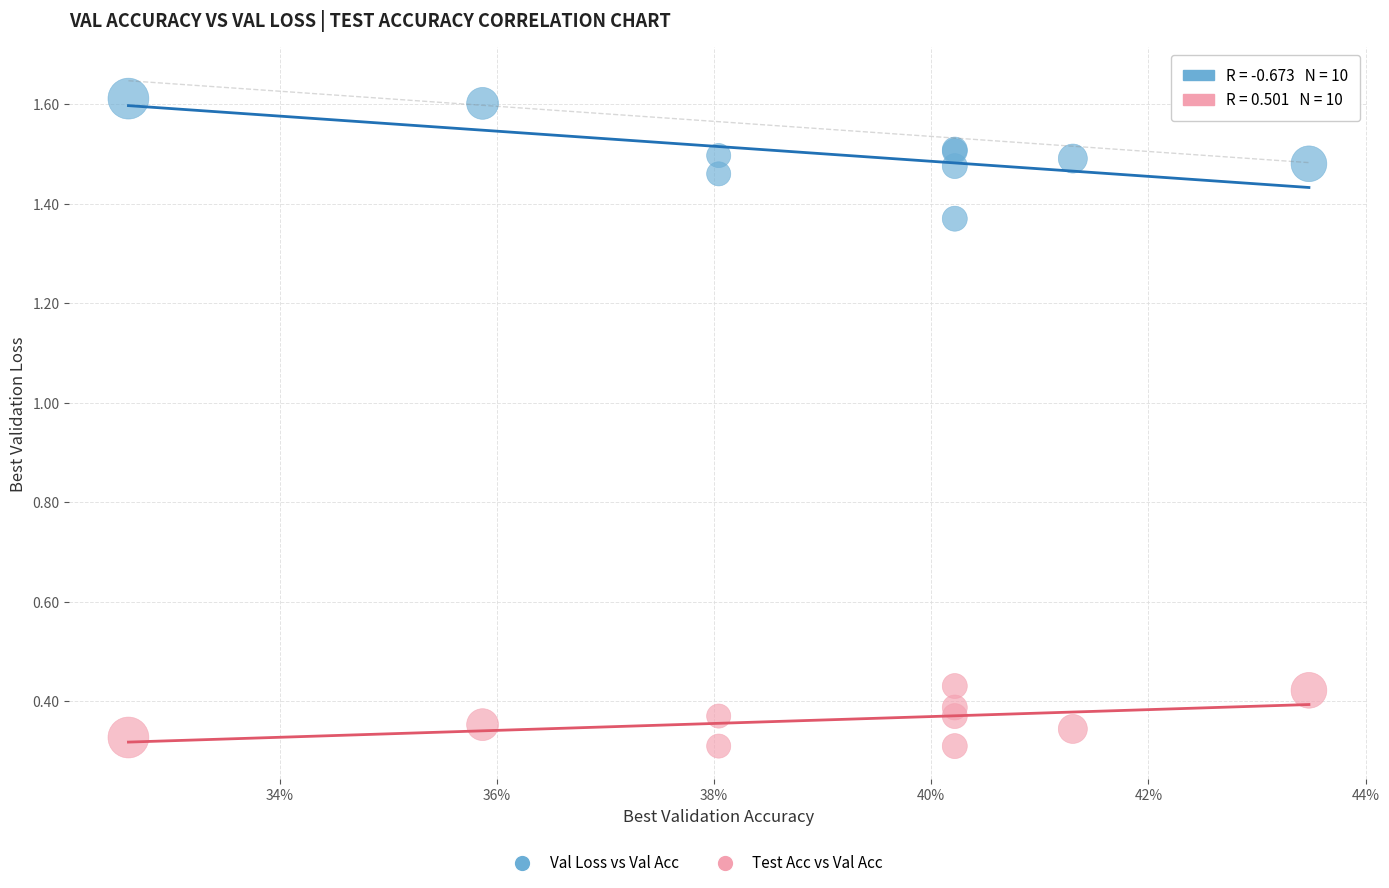

Which series contains the highest Y value?

Val Loss vs Val Acc